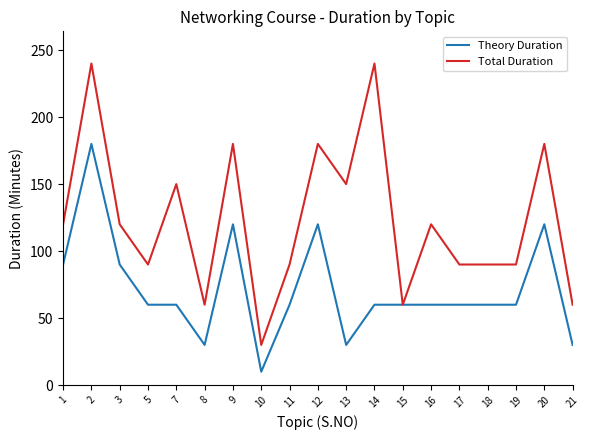

List the series in order of their overall mean, lowest first.

Theory Duration, Total Duration